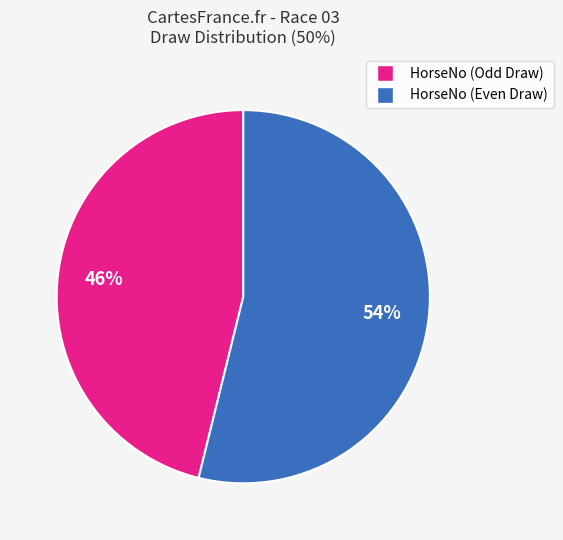

Between HorseNo (Even Draw) and HorseNo (Odd Draw), which is larger?

HorseNo (Even Draw)